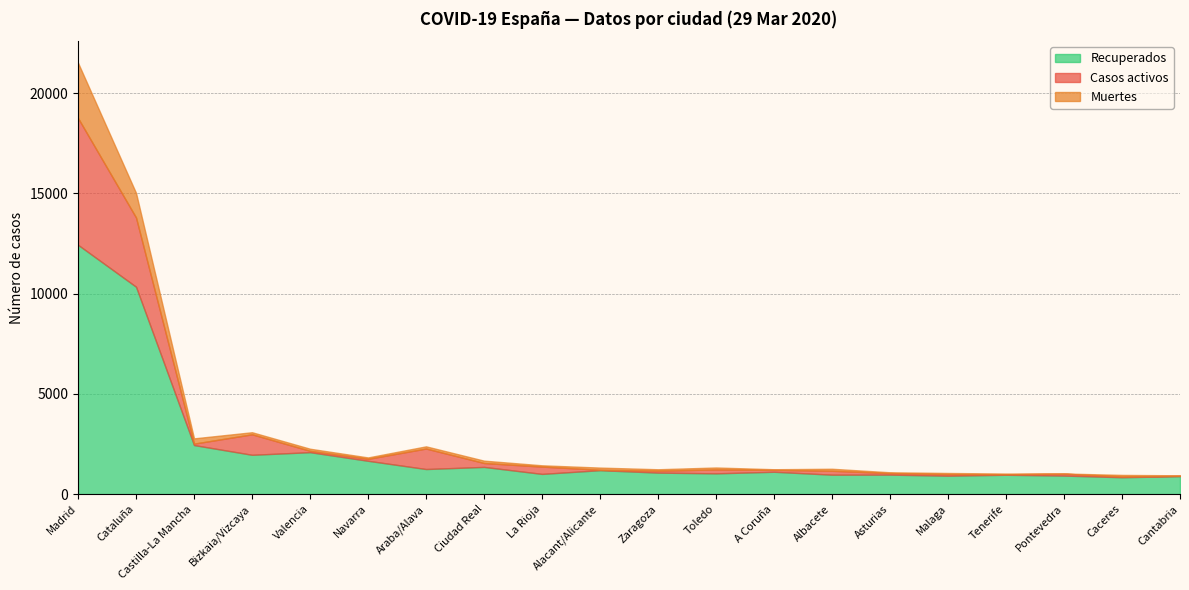

How many interior local valleys does the Recuperados series have?

7